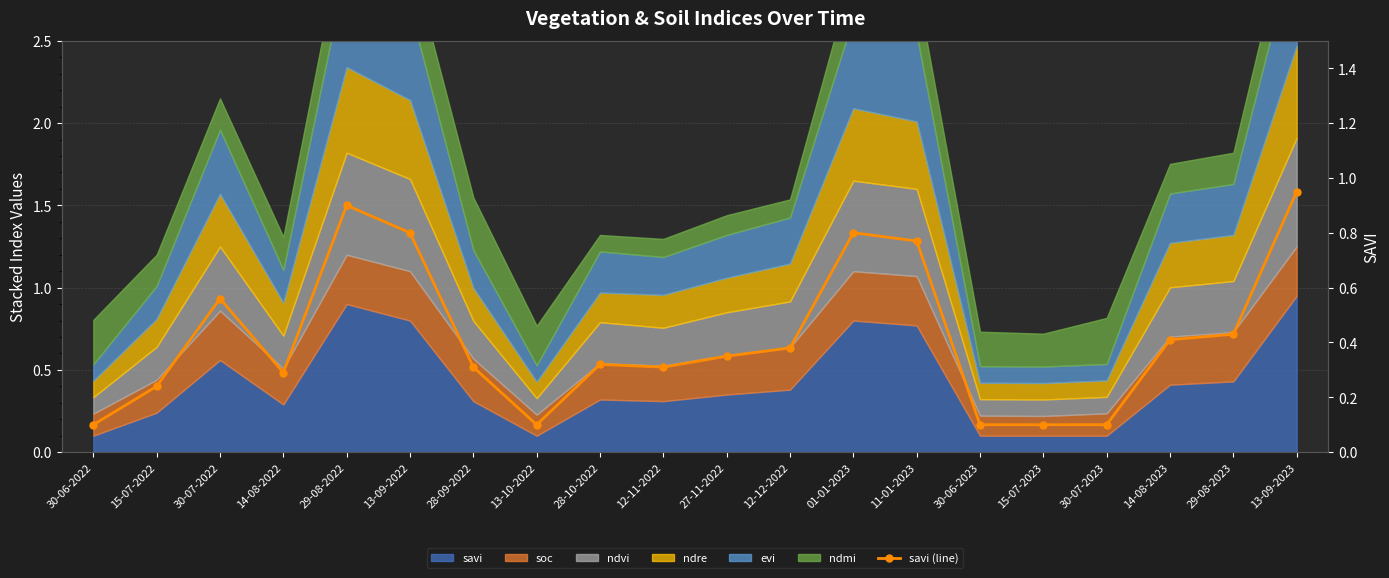

How many lines are shown in the chart?

1